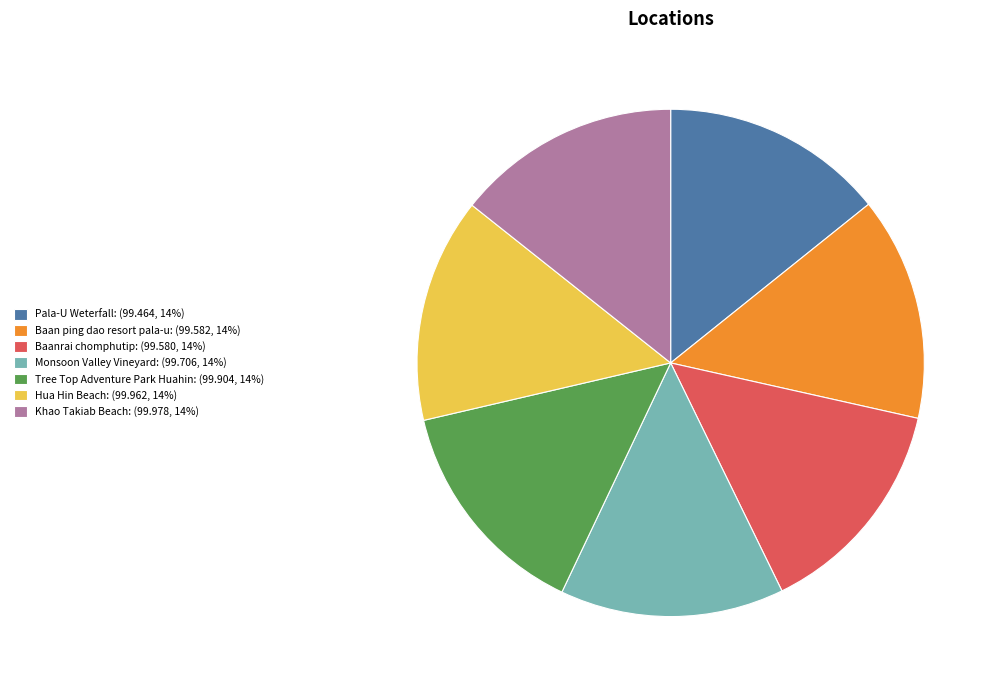

Combined, do Monsoon Valley Vineyard: (99.706, 14%) and Hua Hin Beach: (99.962, 14%) account for over 50%?

No